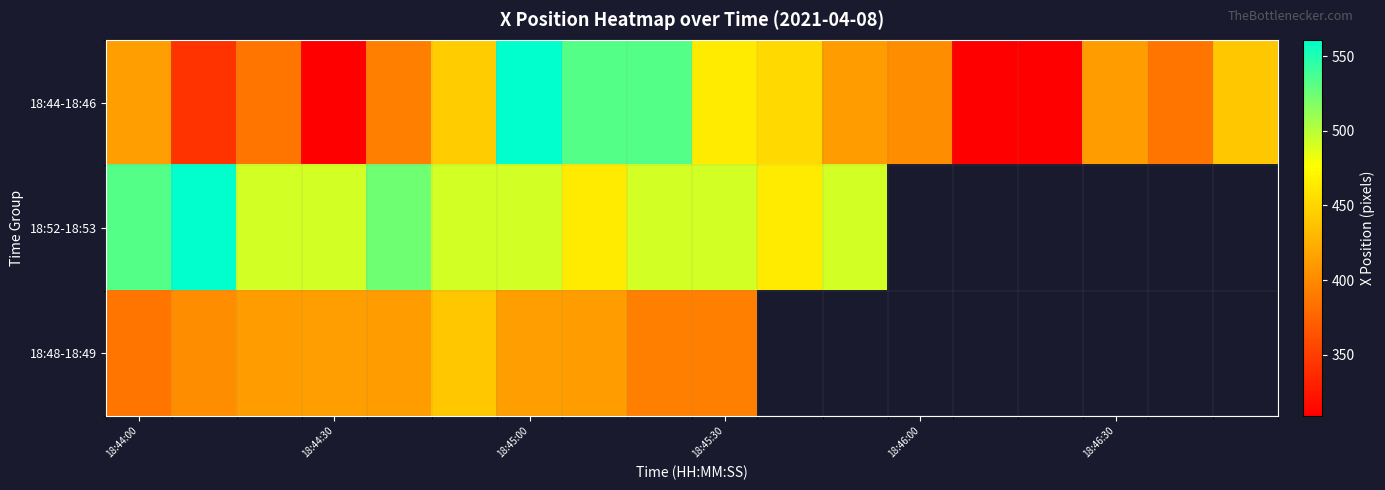

Read the 18:52-18:53 value at 18:45:30.

492.0